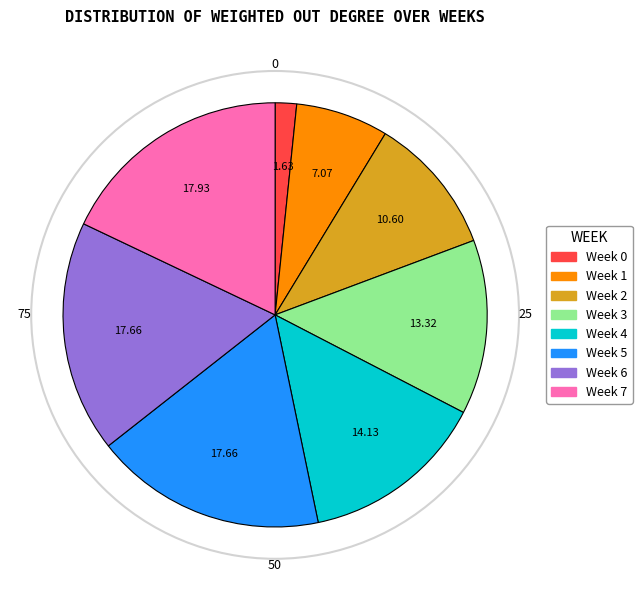

Count the number of slices in the pie.

8